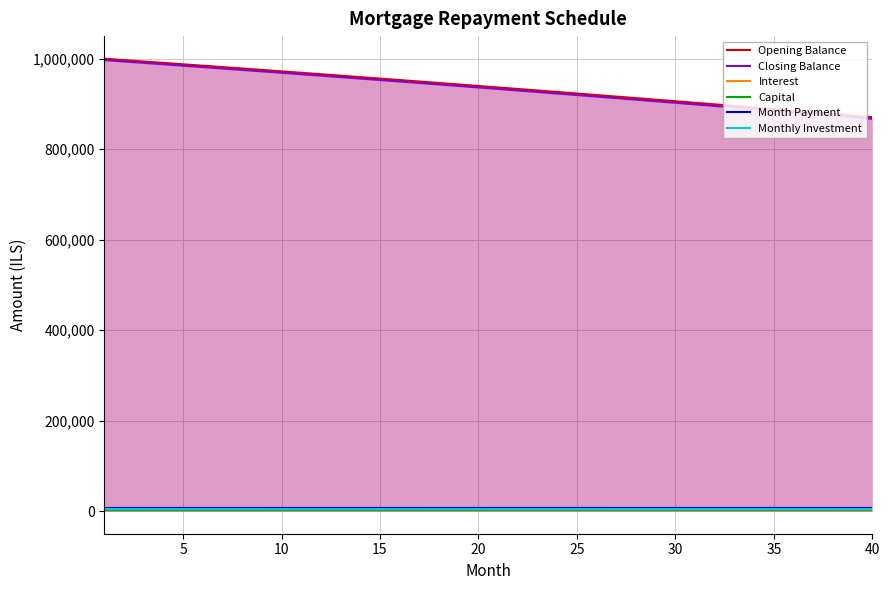

What are all the series names shown in the legend?

Opening Balance, Closing Balance, Interest, Capital, Month Payment, Monthly Investment